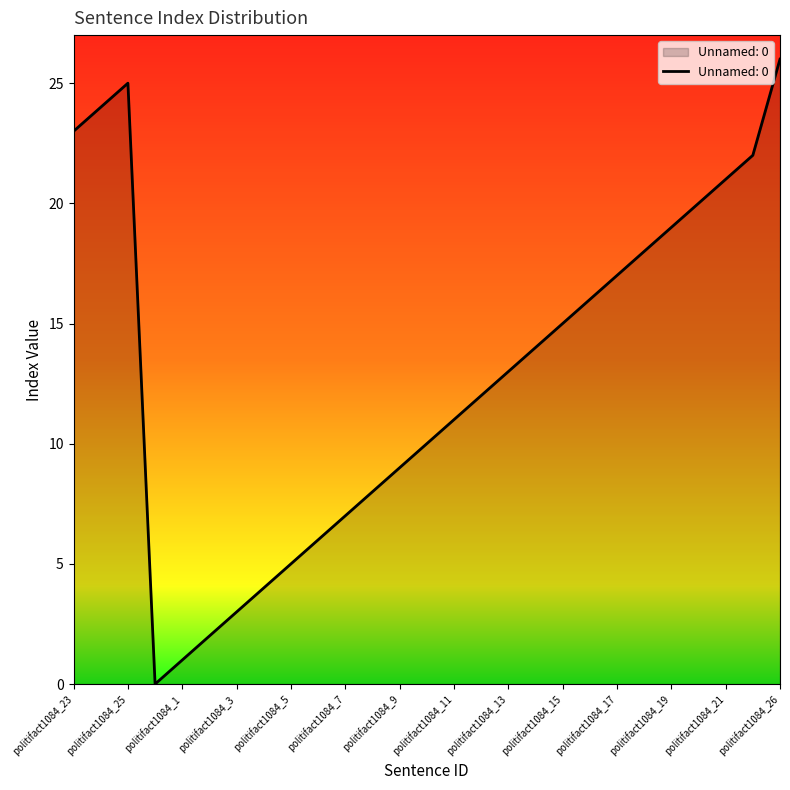

What is the greatest value displayed?

26